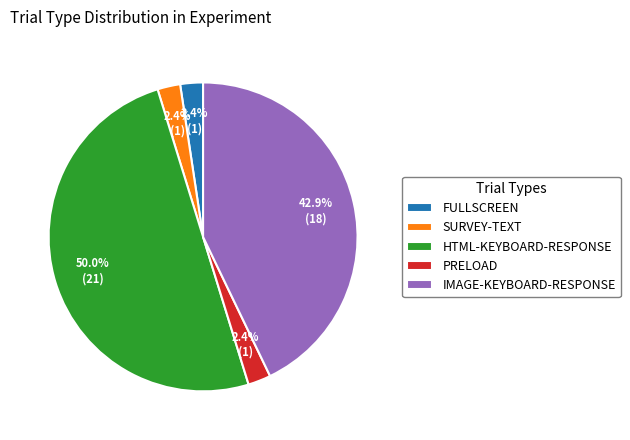

To the nearest percent, what is the average slice percentage?

20%